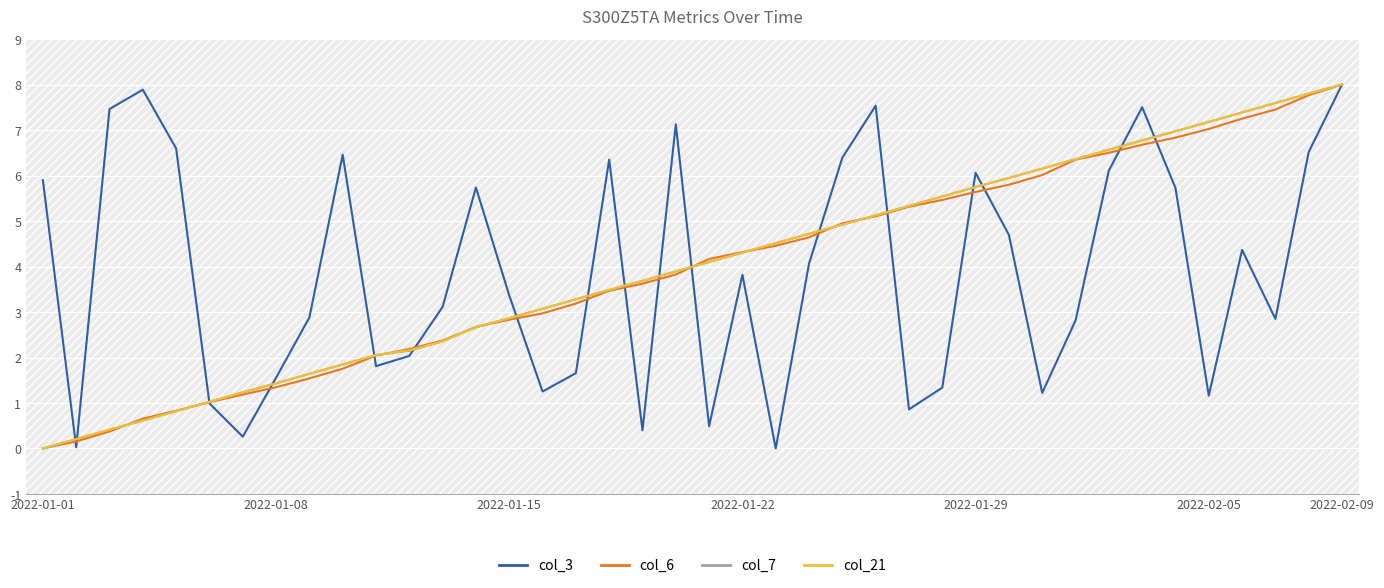

What is the highest value of the col_21 series?

8.0